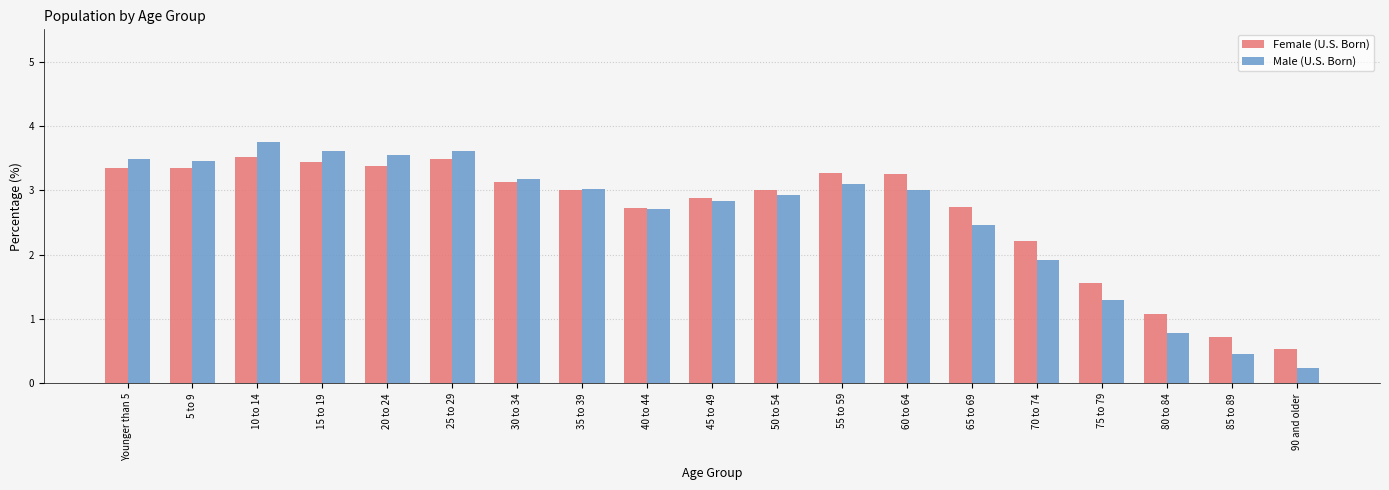

Rank the series by their maximum value, from lowest to highest.

Female (U.S. Born), Male (U.S. Born)